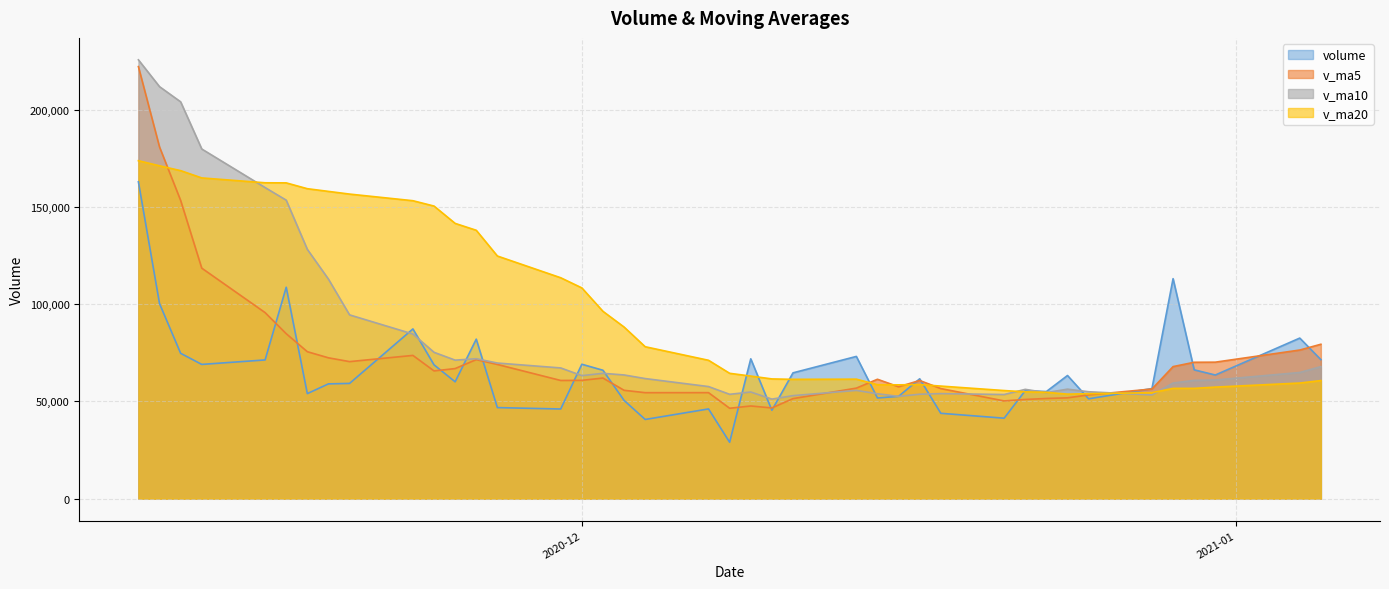

Reading left to right, list all the values displayed in this chart.

volume: 162952.3	100316.7	74744.4	69030.1	71327.2	108717.5	54016.5	59017.9	59260.3	87289.0	68811.4	60083.0	82025.0	46821.7	46094.3	69118.7	66023.5	50523.6	40717.0	46133.0	28984.0	71900.0	45457.9	64691.6	73138.0	51764.0	52602.2	61633.7	43883.8	41368.7	55556.0	55075.0	63330.6	51342.0	56621.0	113134.6	66237.0	63578.7	82569.9	71477.0
v_ma5: 222207.0	180861.5	153383.0	118540.9	95674.1	84827.2	75567.1	72421.9	70467.9	73660.2	65679.0	66892.3	71493.7	69006.0	60767.1	60828.5	62016.6	55716.3	54495.4	54503.2	46476.2	47651.5	46638.4	51433.3	56834.3	61390.3	57530.7	60765.9	56604.3	50250.5	51008.9	51503.4	51842.8	53334.4	56384.9	67900.6	70133.1	70182.7	76428.2	79399.4
v_ma10: 225692.8	211896.3	204088.4	179830.6	159988.6	153517.1	128214.3	112902.4	94504.4	84667.2	75253.1	71229.7	71957.8	69736.9	67213.6	63253.8	64454.5	63605.0	61750.7	57635.1	53652.4	54834.1	51177.4	52964.4	55668.7	53933.3	52591.1	53702.1	54018.8	53542.4	56199.6	54517.1	56304.3	54969.4	53317.7	59454.8	60818.2	61012.7	64881.3	67892.2
v_ma20: 173805.5	171182.2	168696.7	164950.6	162450.9	162403.2	159408.8	158023.5	156637.2	153230.6	150473.0	141563.0	138023.1	124783.8	113601.1	108385.4	96334.4	88253.7	78127.6	71151.1	64452.7	63031.9	61567.6	61350.7	61441.2	58593.5	58522.8	58653.6	57884.8	55588.8	54926.0	54675.6	53740.8	53966.9	54493.2	56694.0	56704.7	57357.4	59450.1	60717.3